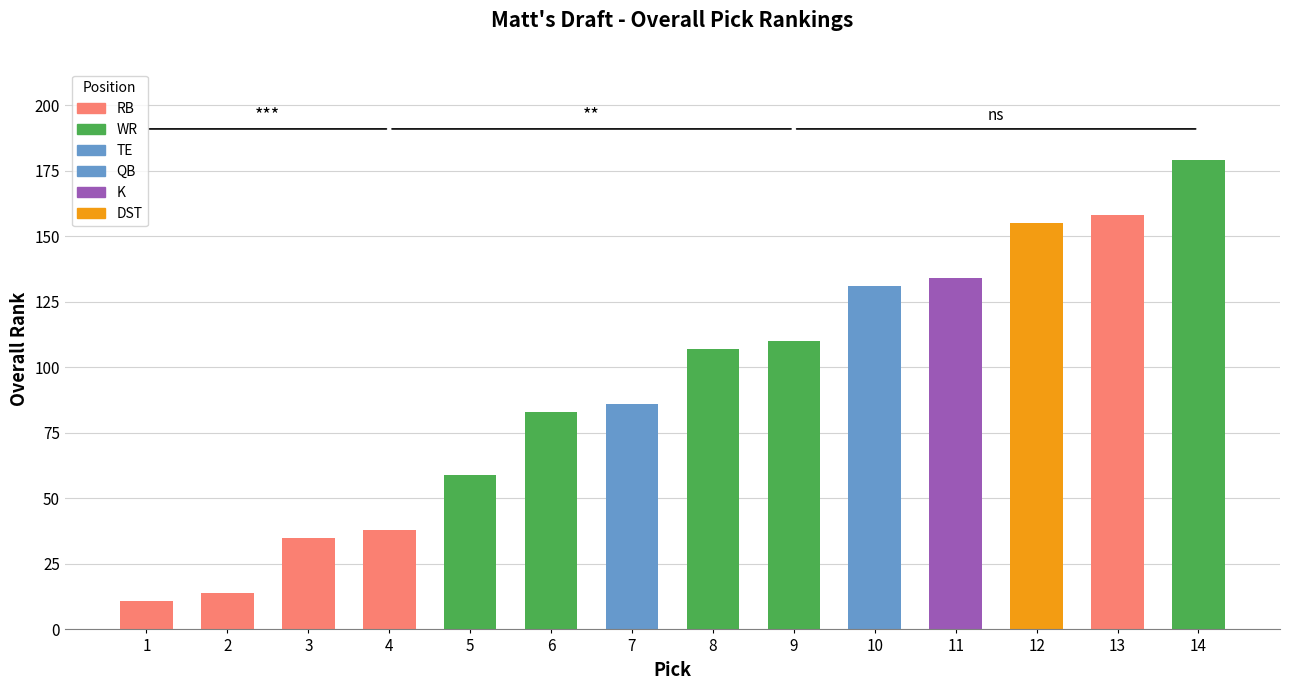

Reading right to left, transcribe all the data shown in this chart.

14=179	13=158	12=155	11=134	10=131	9=110	8=107	7=86	6=83	5=59	4=38	3=35	2=14	1=11